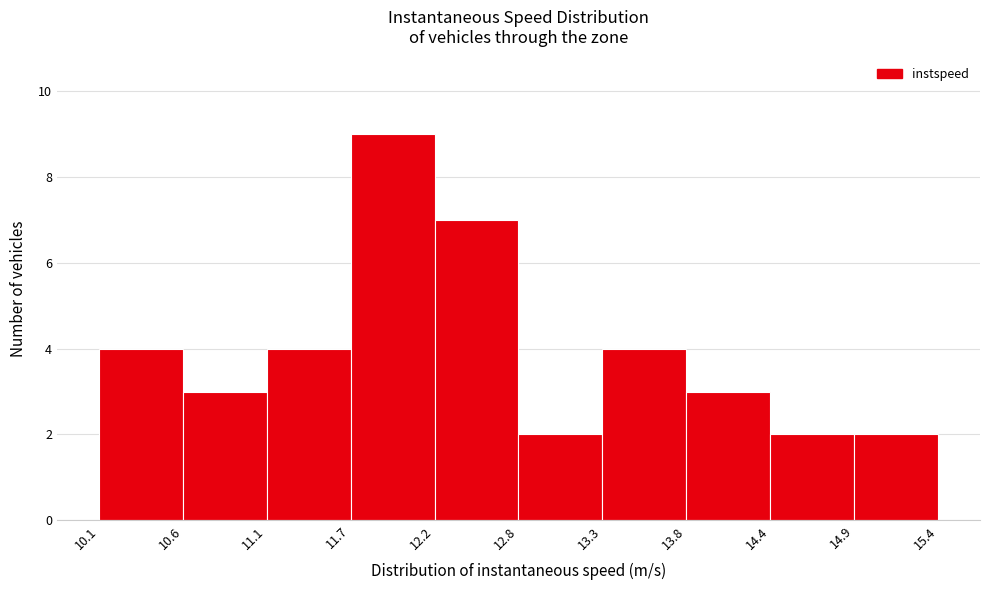

Reading left to right, transcribe this chart: for each bar, give the range it covers on the x-axis and its height. The values are not printed on the chart, so give them approximately, as read against the axis.

10.1 to 10.6: 4
10.6 to 11.1: 3
11.1 to 11.7: 4
11.7 to 12.2: 9
12.2 to 12.8: 7
12.8 to 13.3: 2
13.3 to 13.8: 4
13.8 to 14.4: 3
14.4 to 14.9: 2
14.9 to 15.4: 2